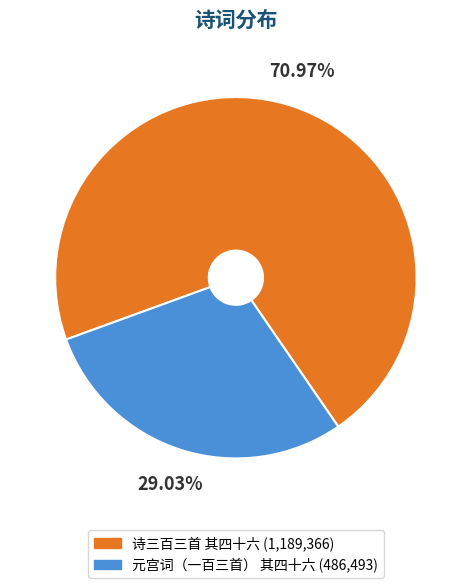

Does any single category account for the majority?

Yes